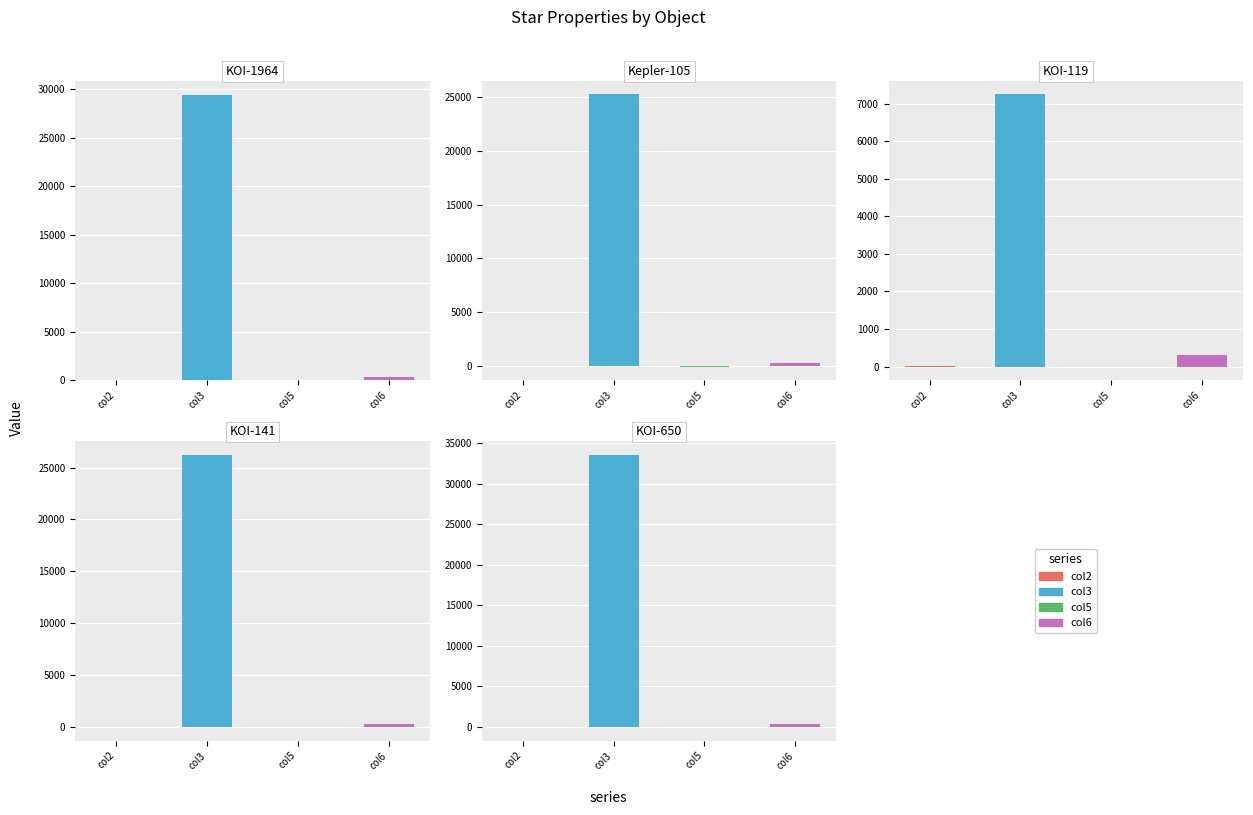

At which label is col2 closest to 0?

KOI-650